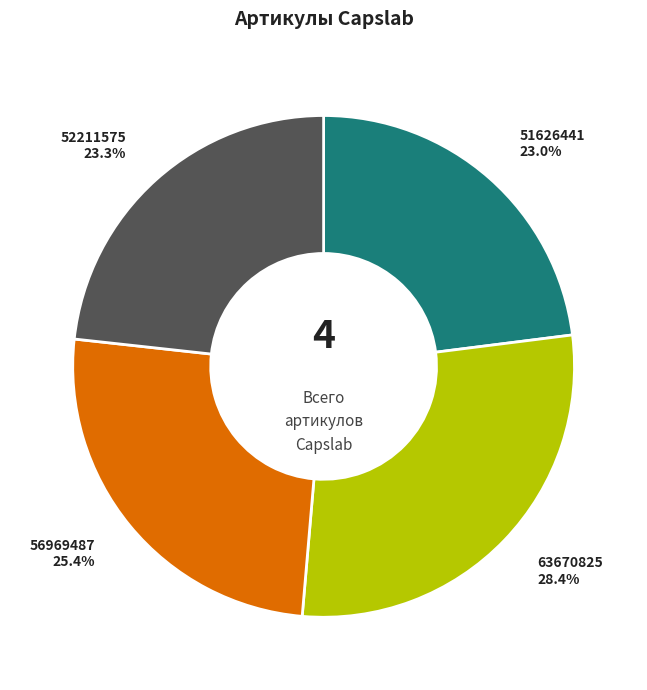

To the nearest percent, what is the difference between the largest and smallest slice percentages?

5%